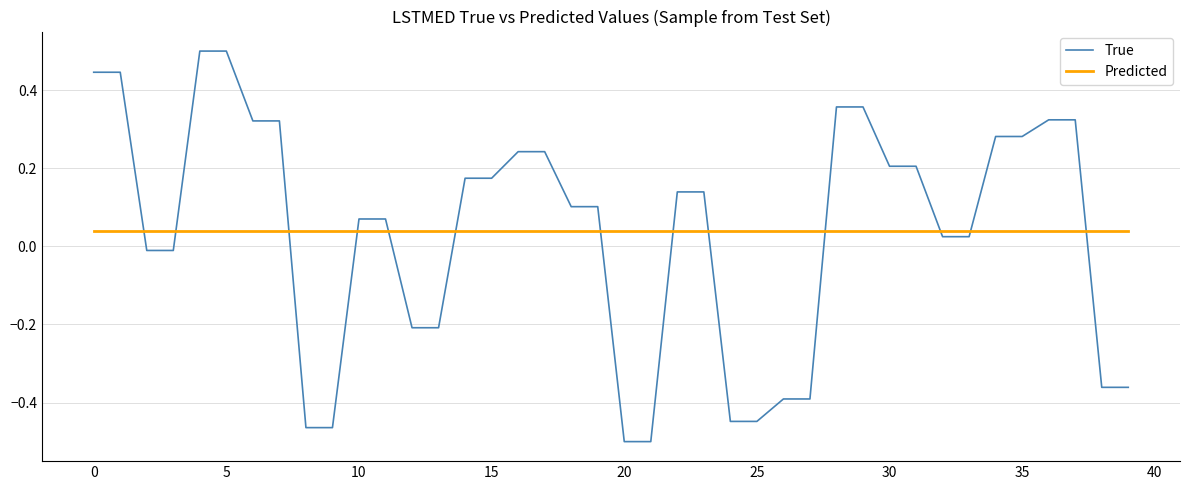

Which series has the widest spread of values?

True